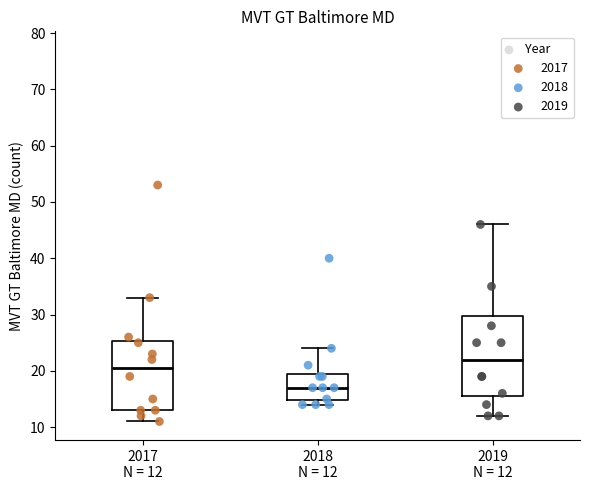

Reading left to right, read every box against the y-axis: the position of its median line, the range the box covers, and the ends of its whiskers. The values are not printed on the chart, so give them approximately, as read against the axis.

2017 N = 12: median 21, box 13 to 25, whiskers 11 to 33
2018 N = 12: median 17, box 15 to 20, whiskers 14 to 24
2019 N = 12: median 22, box 16 to 30, whiskers 12 to 46